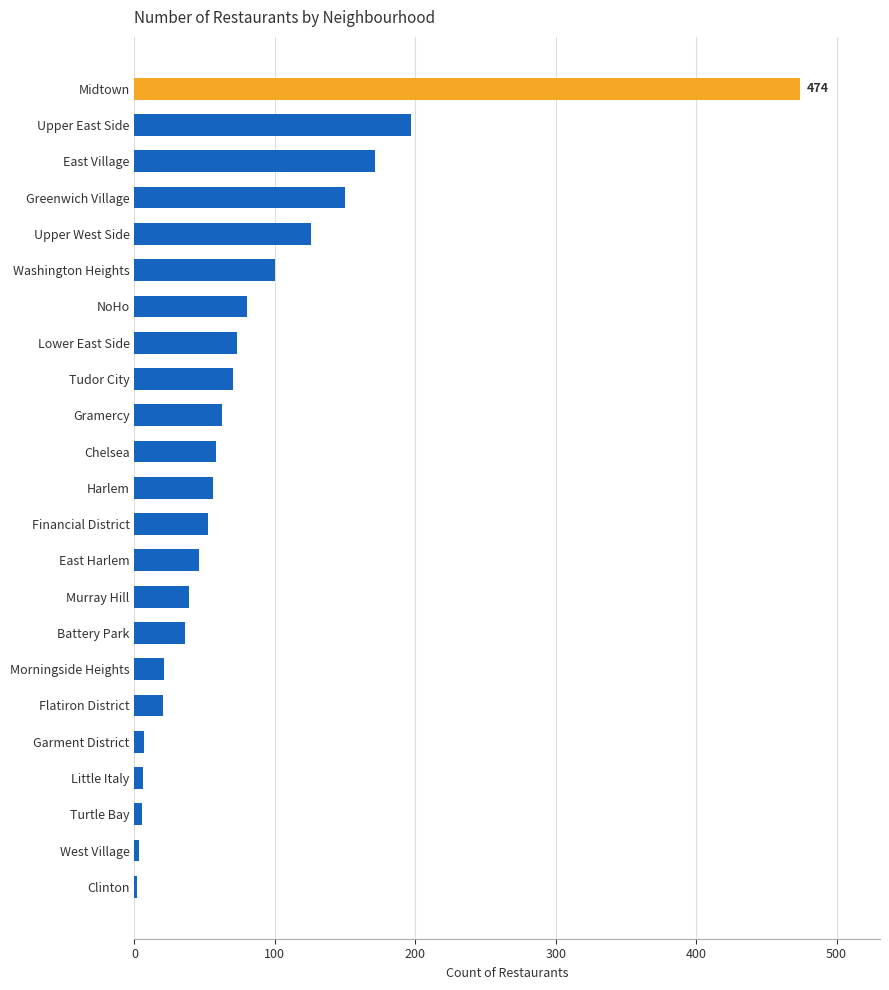

Is it true that the value at Greenwich Village is 150?

True